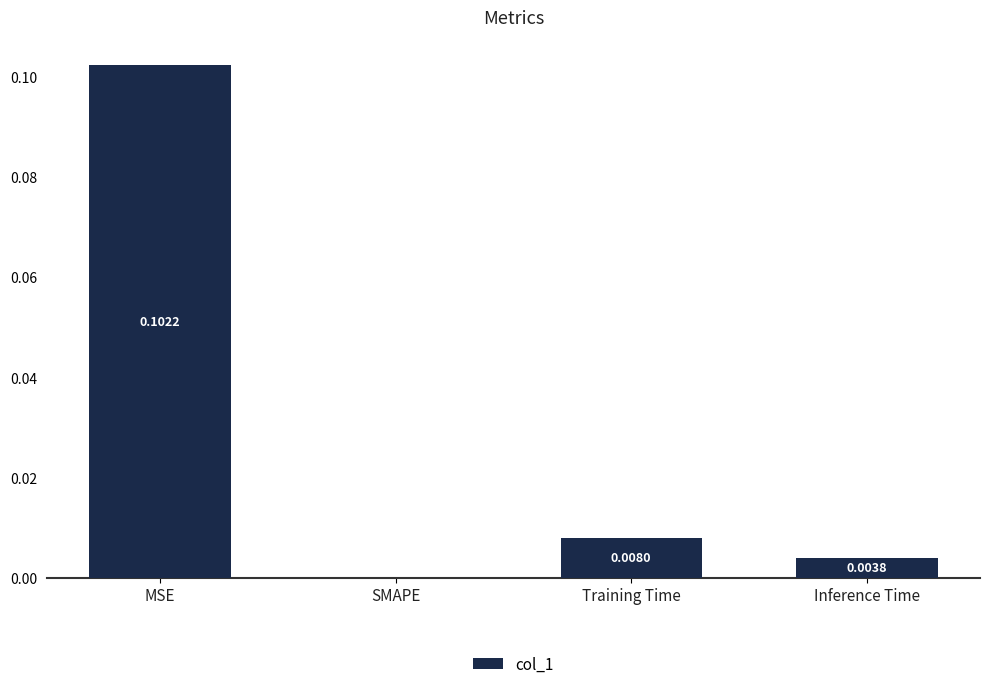

Which category has the highest value across all series?

MSE